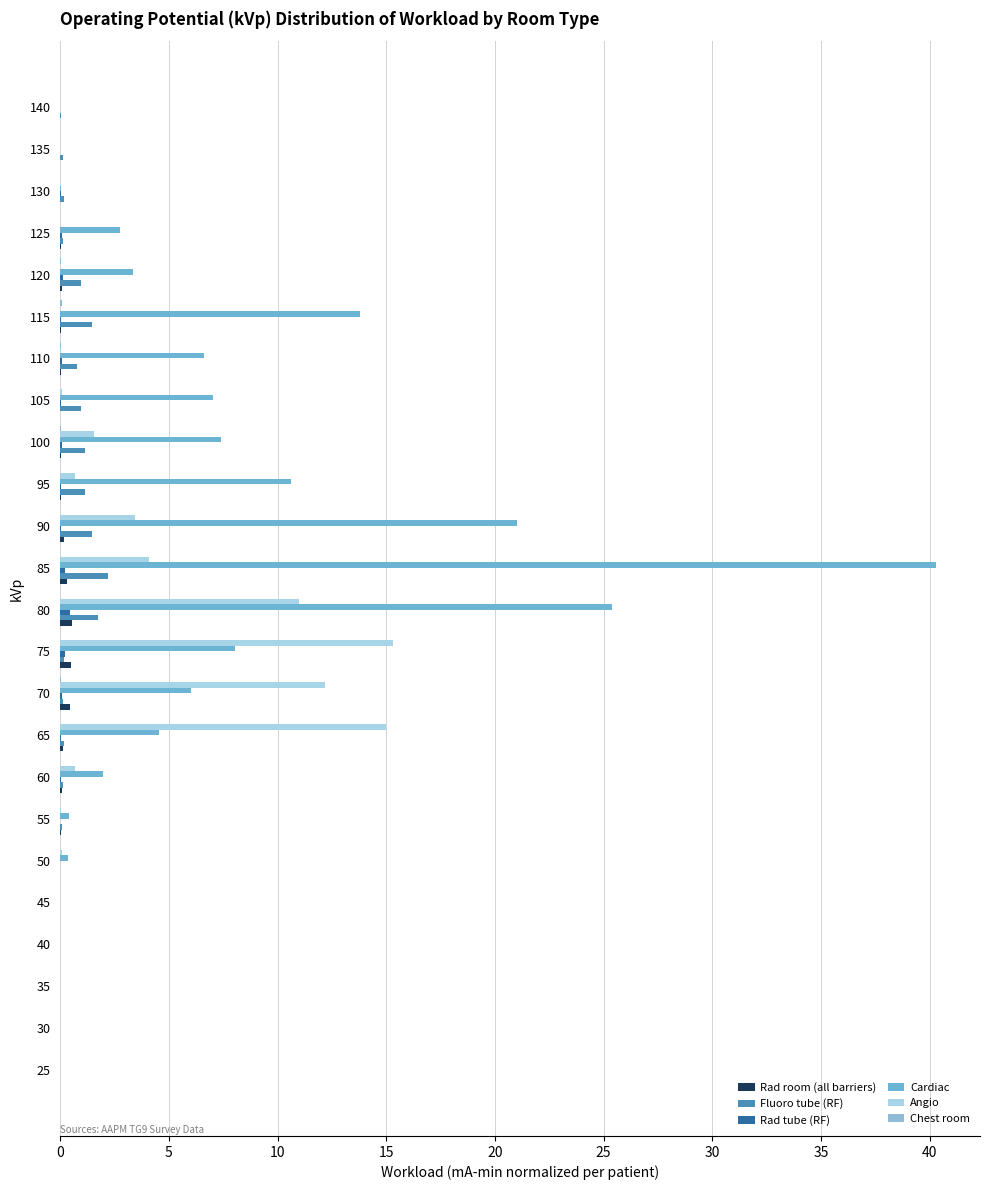

At how many categories does at least one series exceed 31?

1